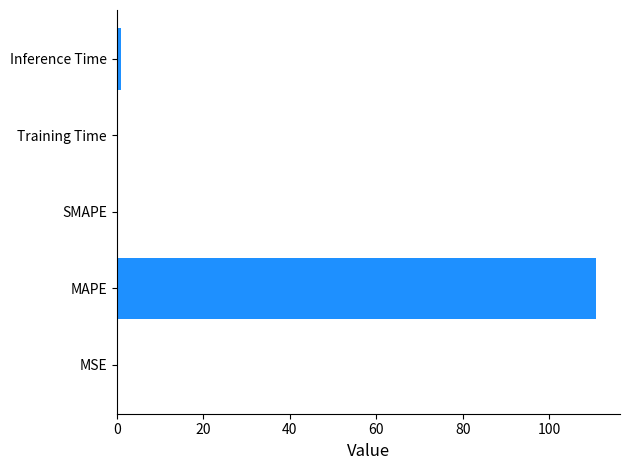

Which label corresponds to the largest value in the chart?

MAPE